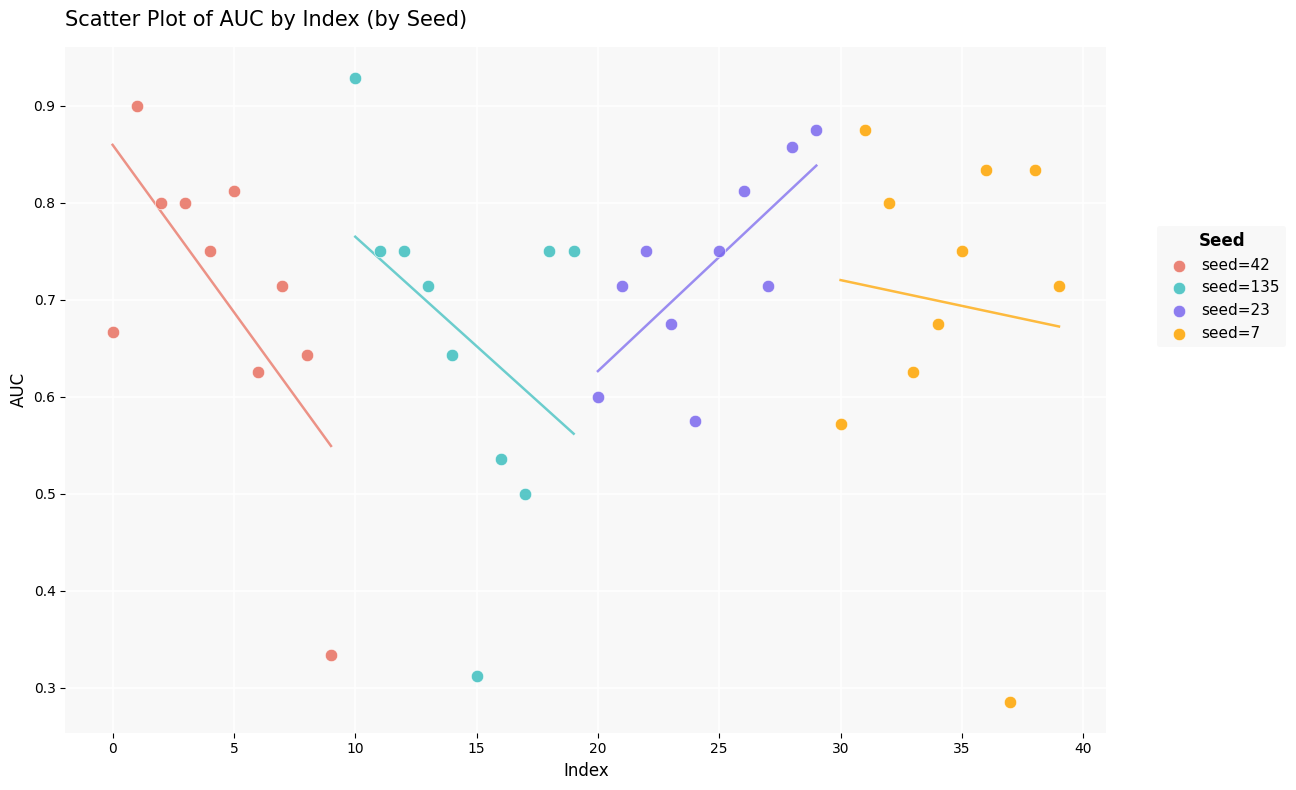

Which series reaches the maximum Y coordinate?

seed=135